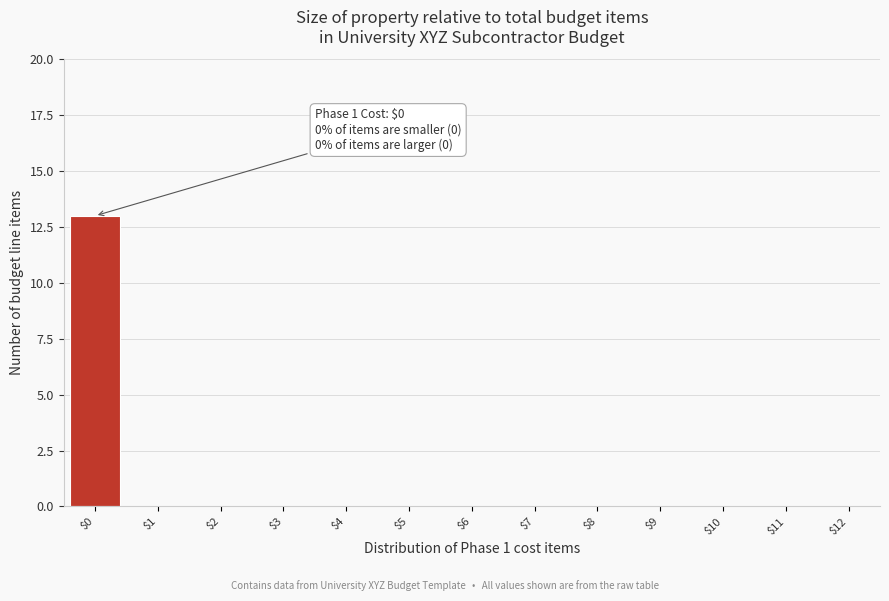

What is the sum of all values?

13